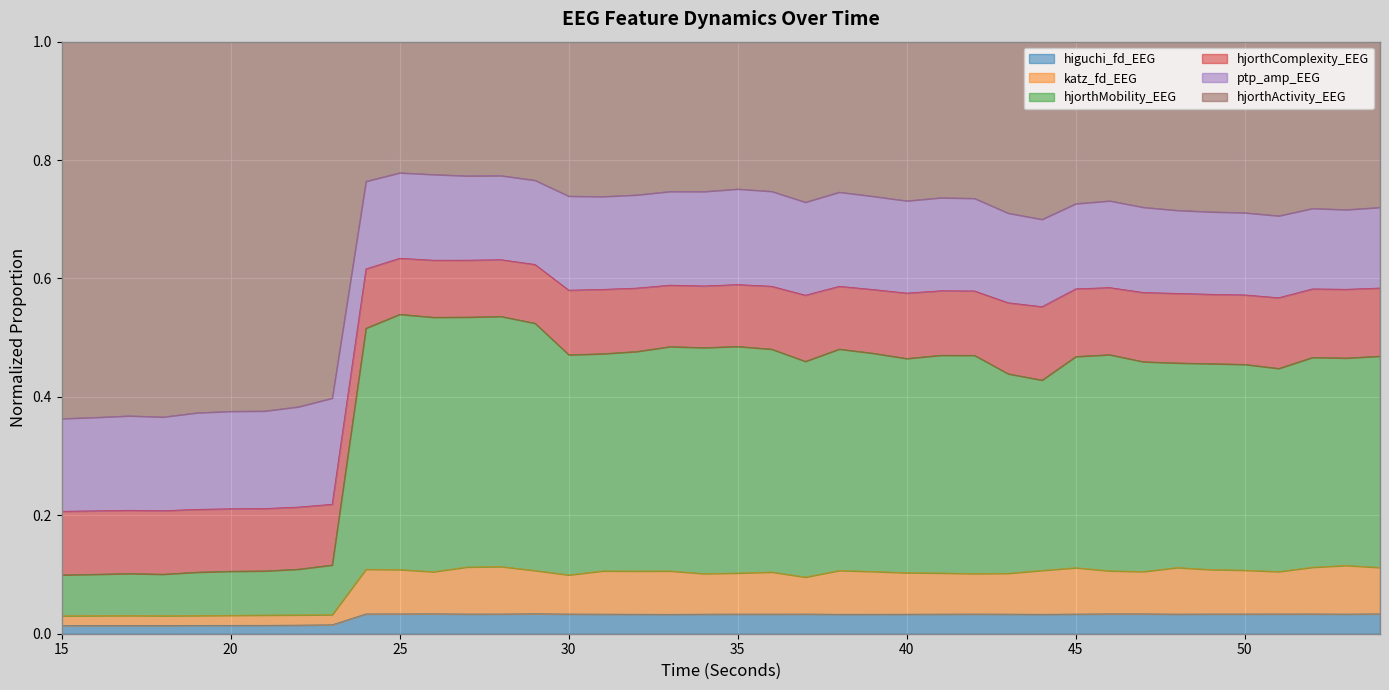

The value of higuchi_fd_EEG at 50 is 0.1. True or false?

False